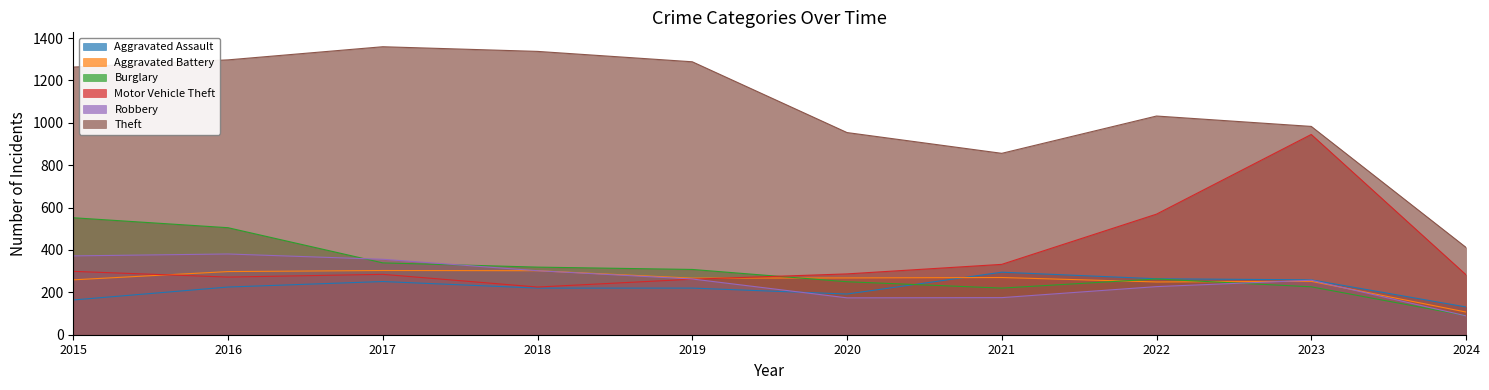

Does the chart have visible grid lines?

No